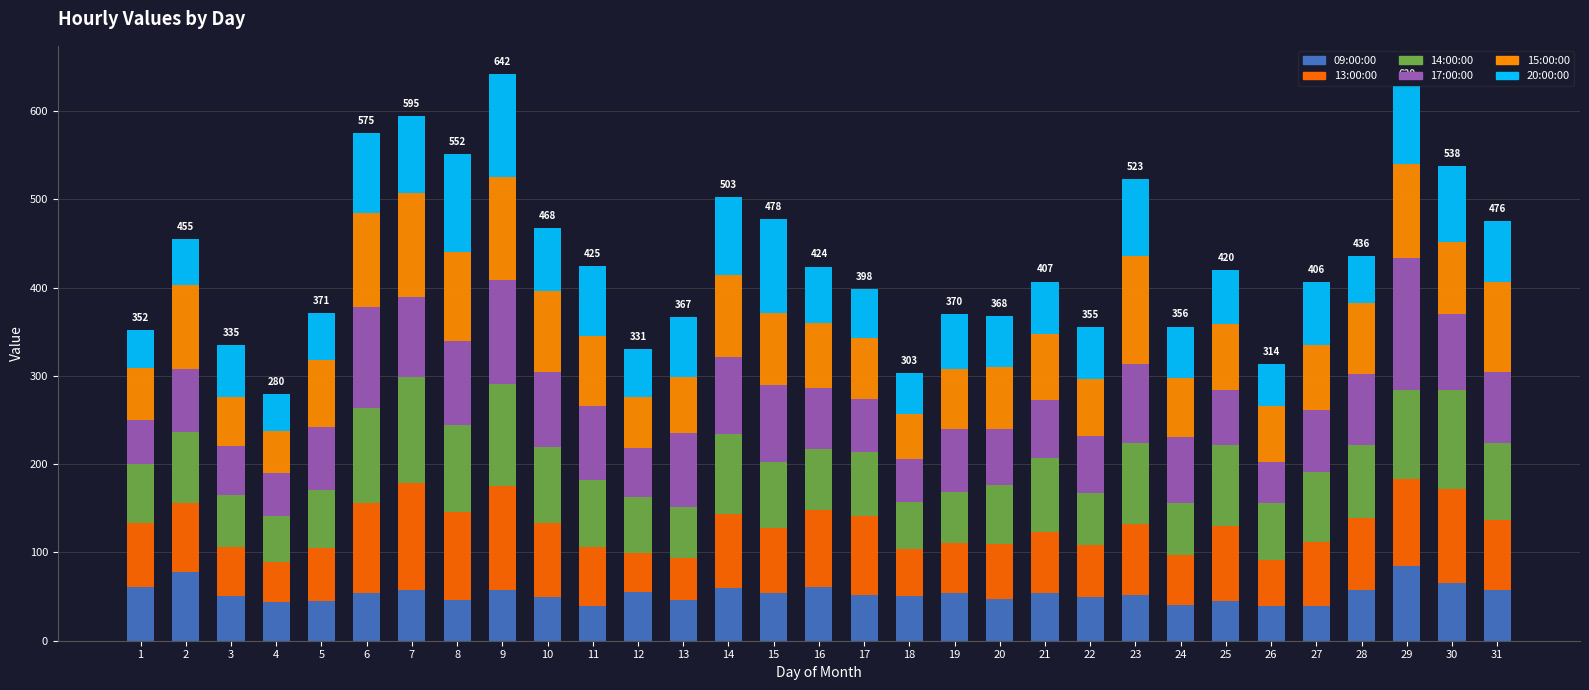

The value of 15:00:00 at 16 is 50. True or false?

False